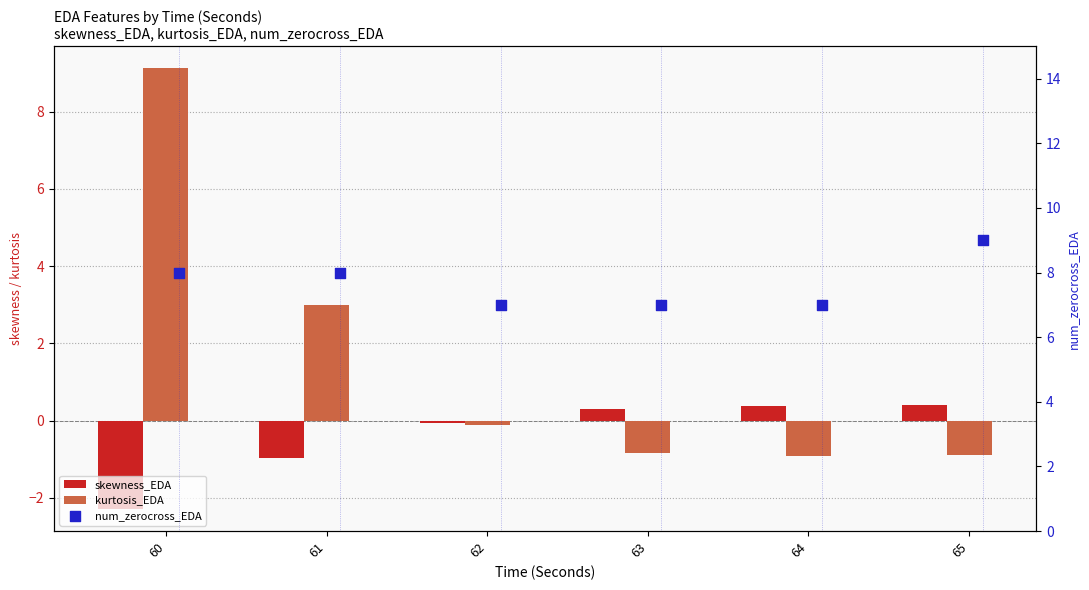

Which series contains the highest Y value?

kurtosis_EDA